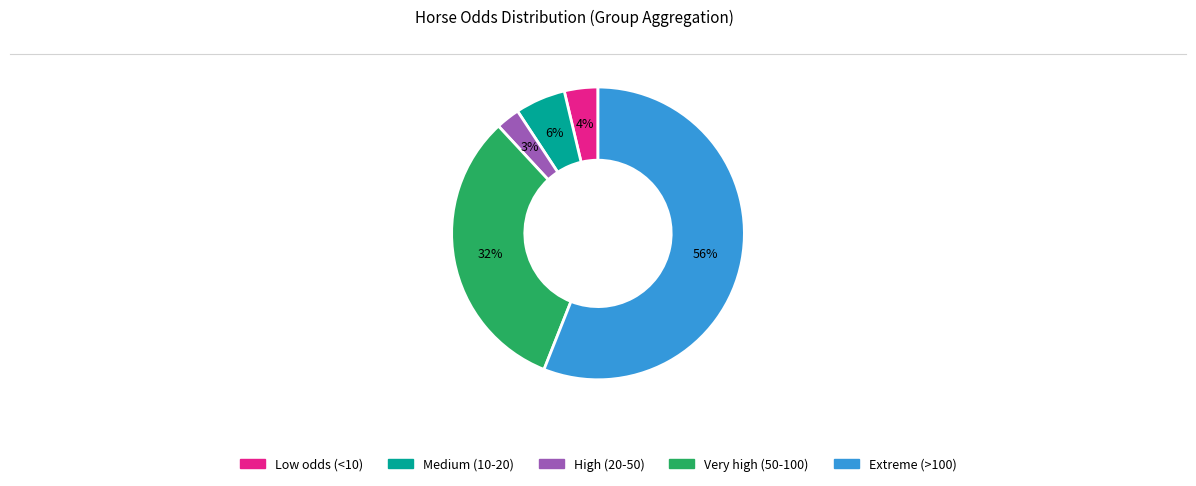

Is there any slice that represents more than half of the pie?

Yes